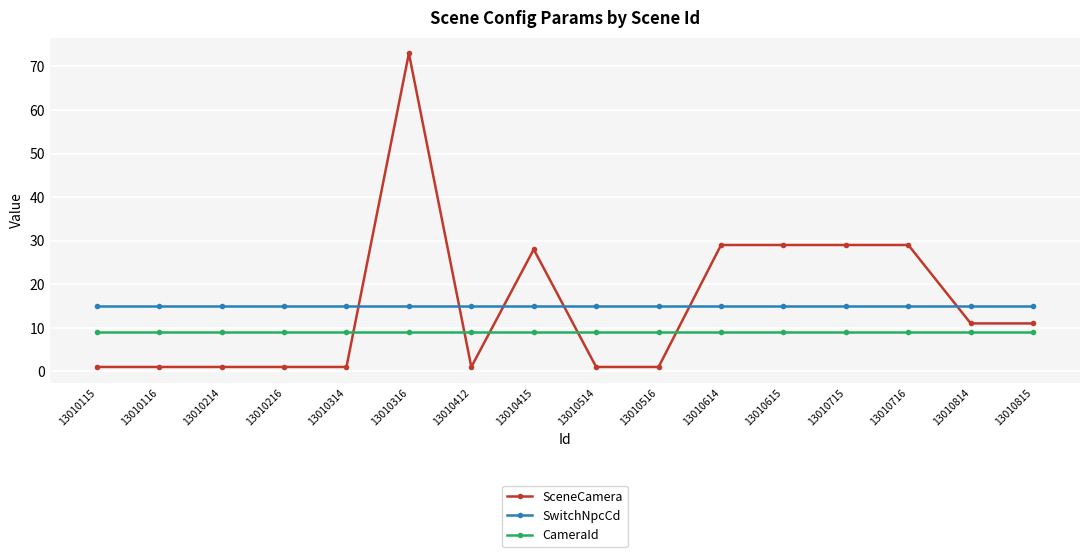

Reading left to right, transcribe all the data shown in this chart.

SceneCamera: 1	1	1	1	1	73	1	28	1	1	29	29	29	29	11	11
SwitchNpcCd: 15	15	15	15	15	15	15	15	15	15	15	15	15	15	15	15
CameraId: 9	9	9	9	9	9	9	9	9	9	9	9	9	9	9	9